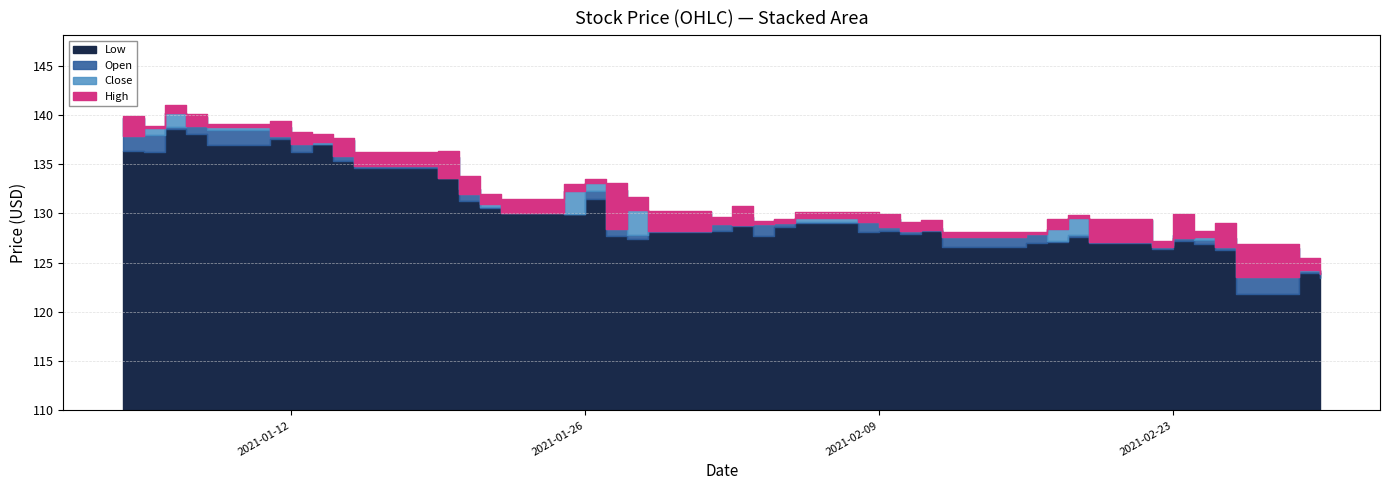

How many interior local peaks does the High series have?

9